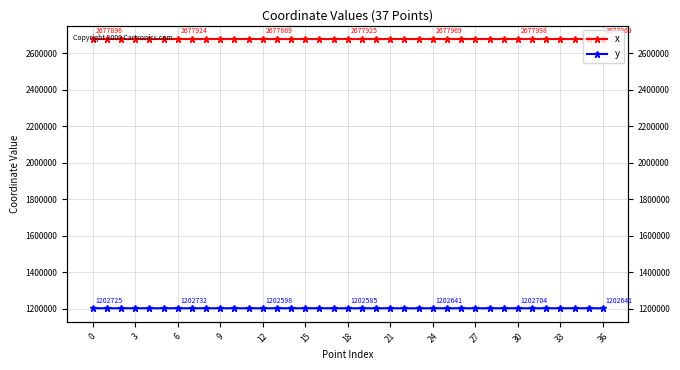

What is the highest value of the x series?

2678018.3